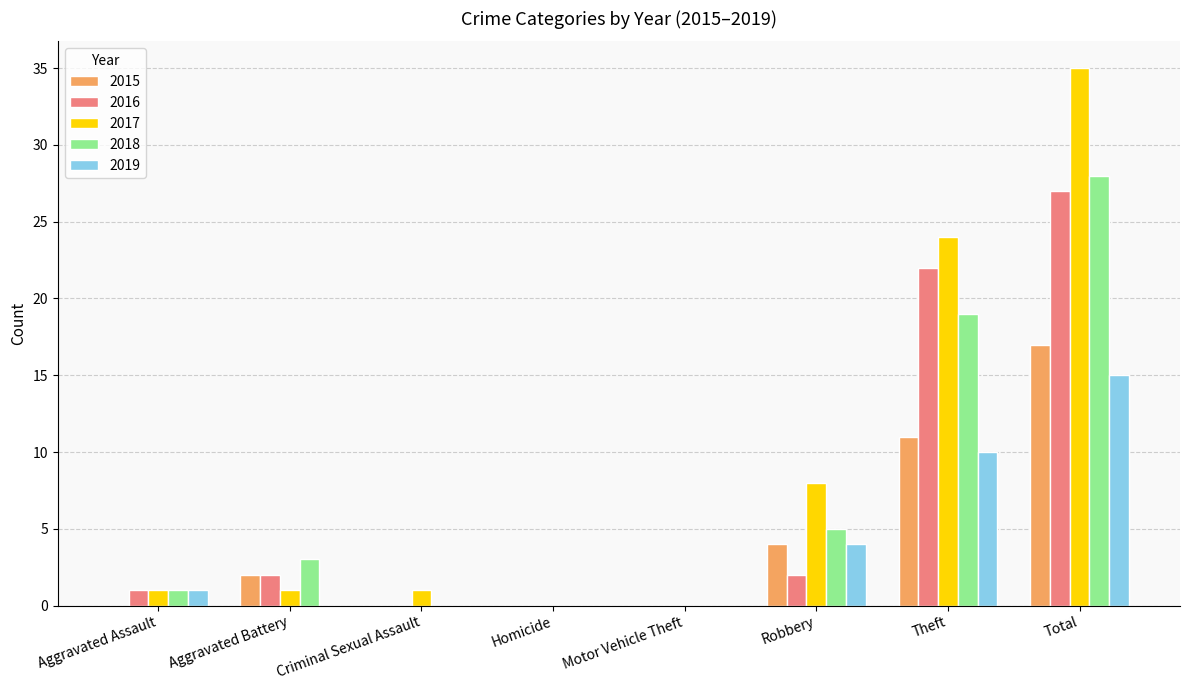

What is the total value across all series at Aggravated Assault?

4